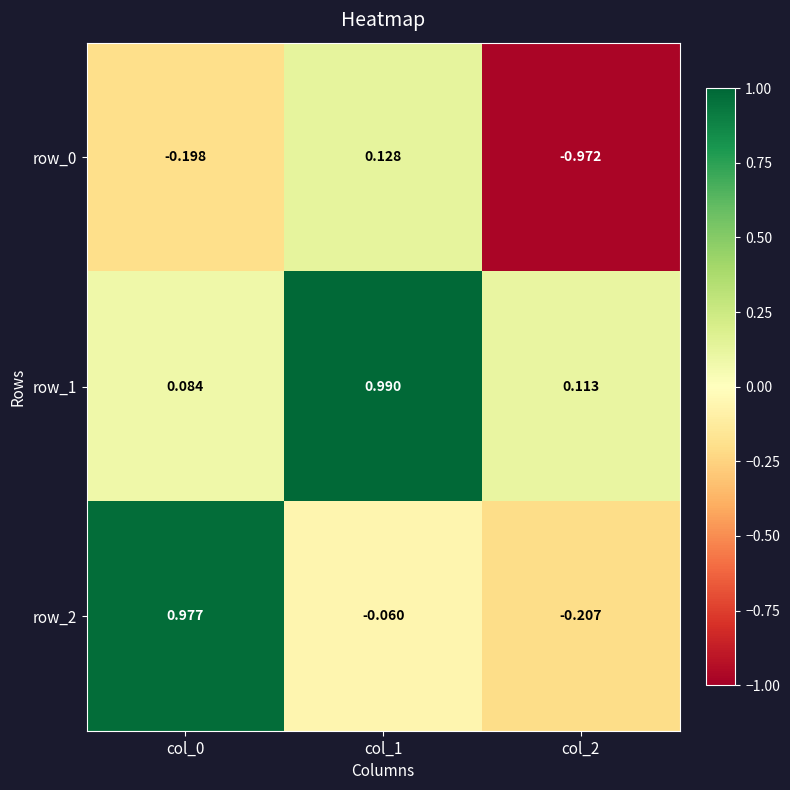

Is the value of row_2 at col_0 greater than the value of row_1 at col_2?

Yes